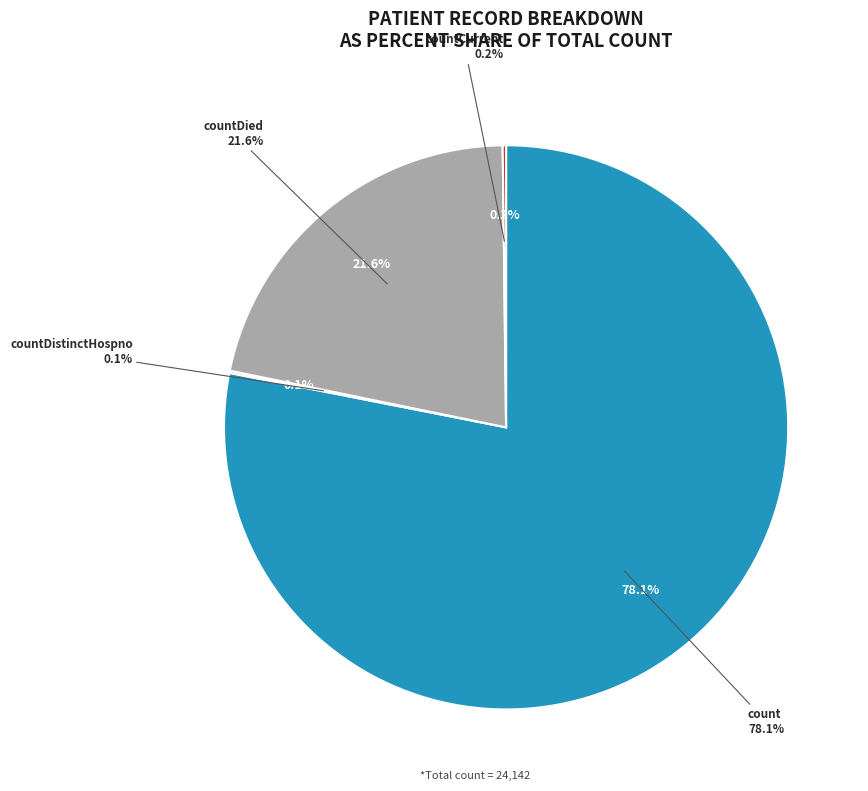

Is it true that countCurrent is 8% of the pie?

False